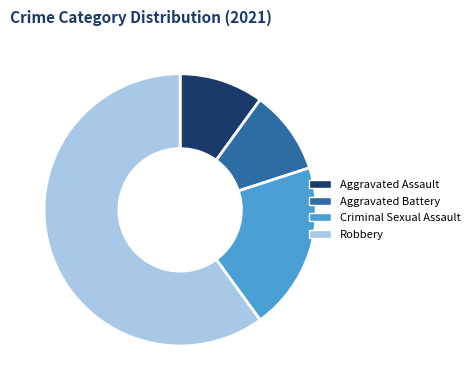

What percentage is the Robbery slice, to the nearest percent?

64%